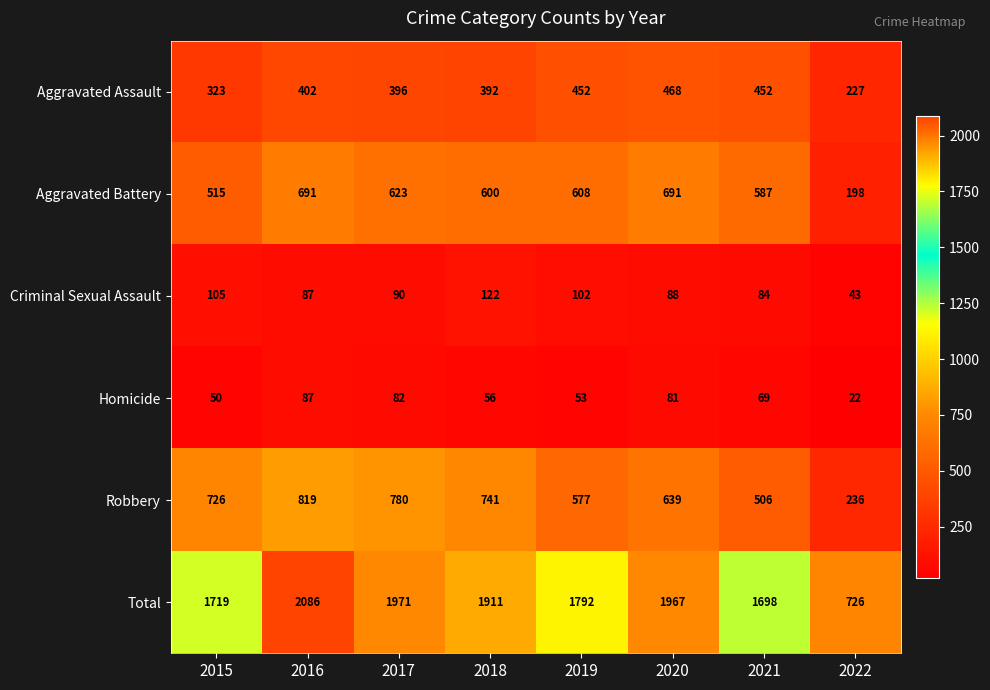

Rank the series by their maximum value, from highest to lowest.

Total, Robbery, Aggravated Battery, Aggravated Assault, Criminal Sexual Assault, Homicide